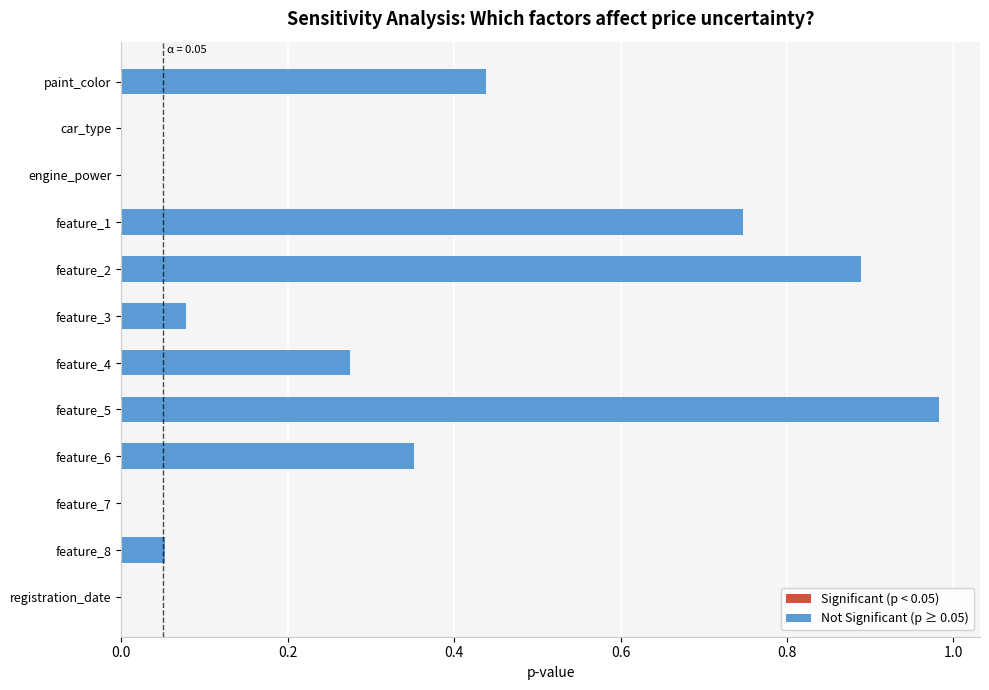

At which category does the chart reach its peak across all series?

feature_5